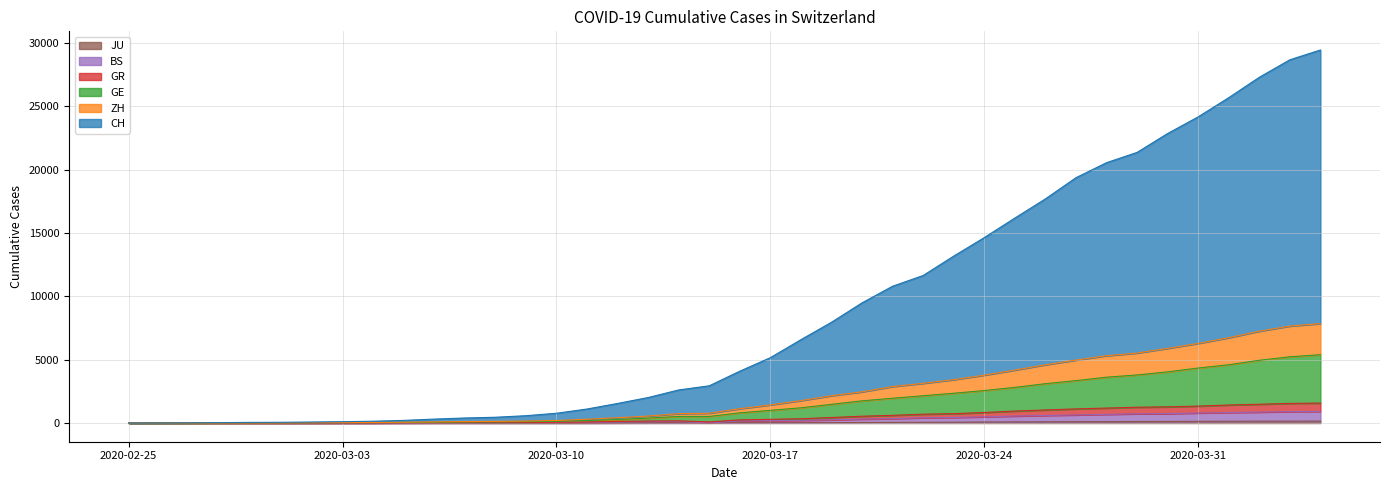

What is the highest value of the ZH series?

7849